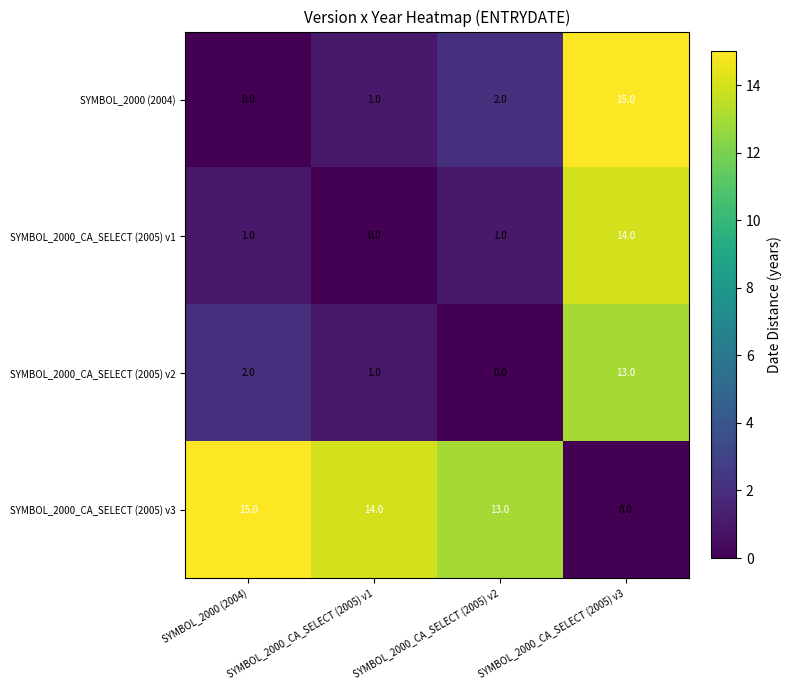

At SYMBOL_2000 (2004), list the series in order from largest to smallest.

SYMBOL_2000_CA_SELECT (2005) v3, SYMBOL_2000_CA_SELECT (2005) v2, SYMBOL_2000_CA_SELECT (2005) v1, SYMBOL_2000 (2004)